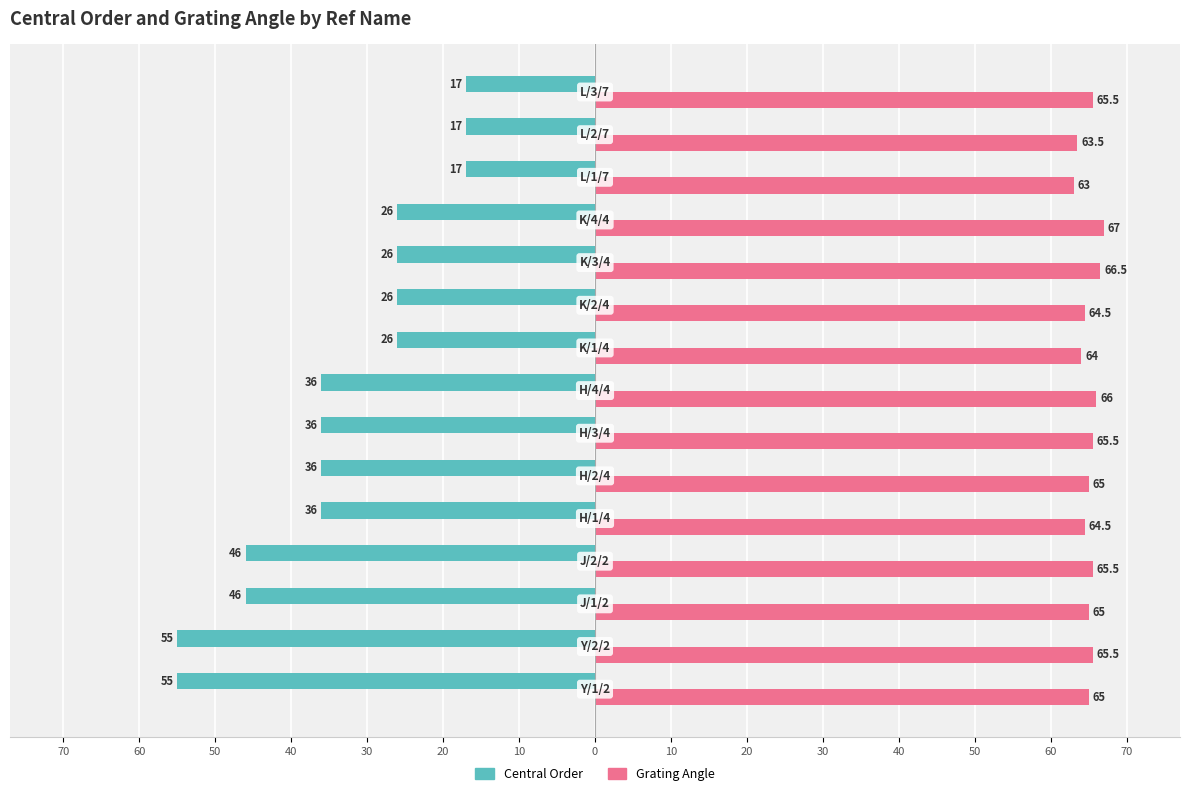

How many groups of bars are there?

15